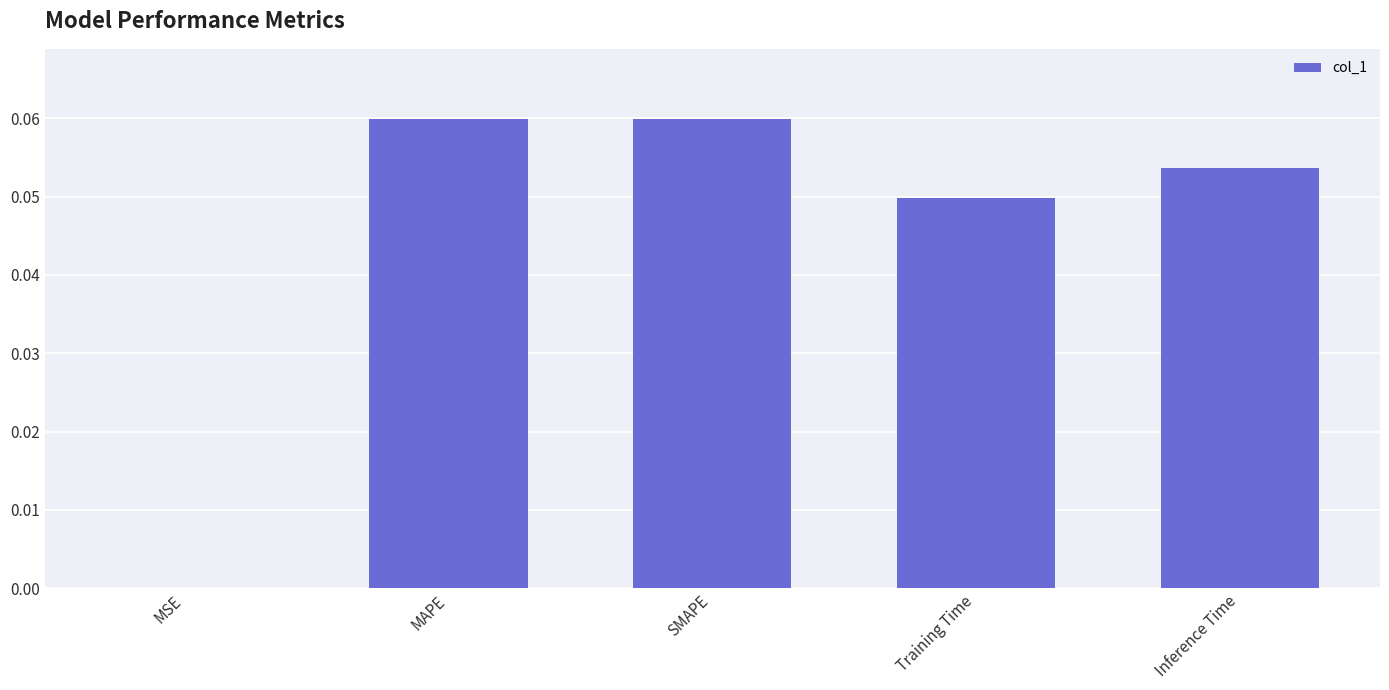

The chart shows a value of 0.0 at MAPE. True or false?

False